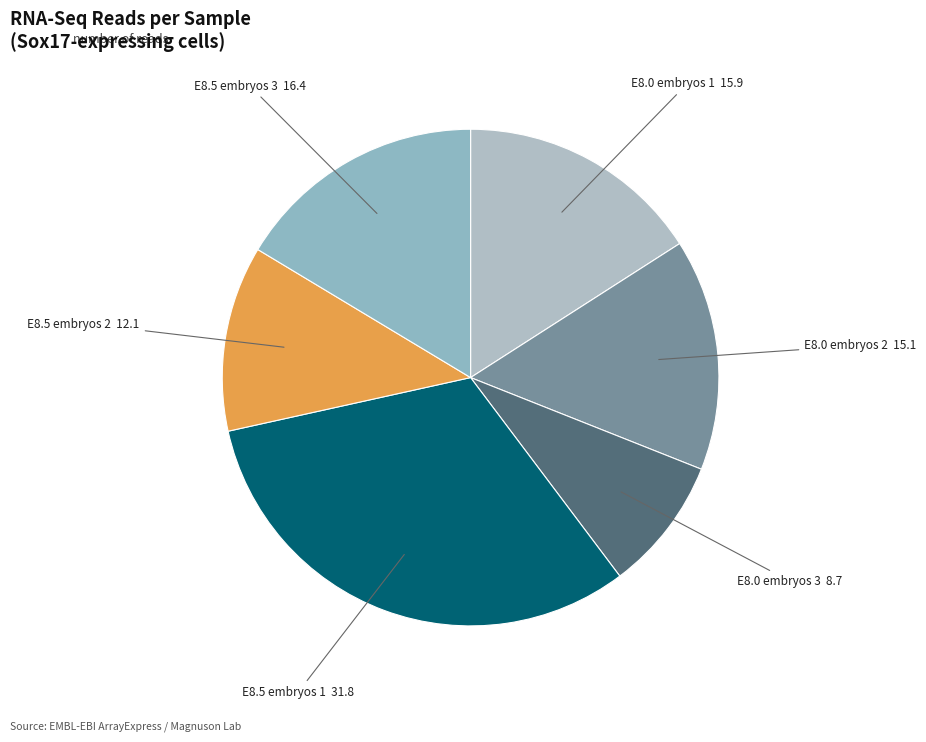

Rank the categories by value from lowest to highest.

E8.0 Sox17^GFP/+ embryos 3, E8.5 Sox17^GFP/+ embryos 2, E8.0 Sox17^GFP/+ embryos 2, E8.0 Sox17^GFP/+ embryos 1, E8.5 Sox17^GFP/+ embryos 3, E8.5 Sox17^GFP/+ embryos 1